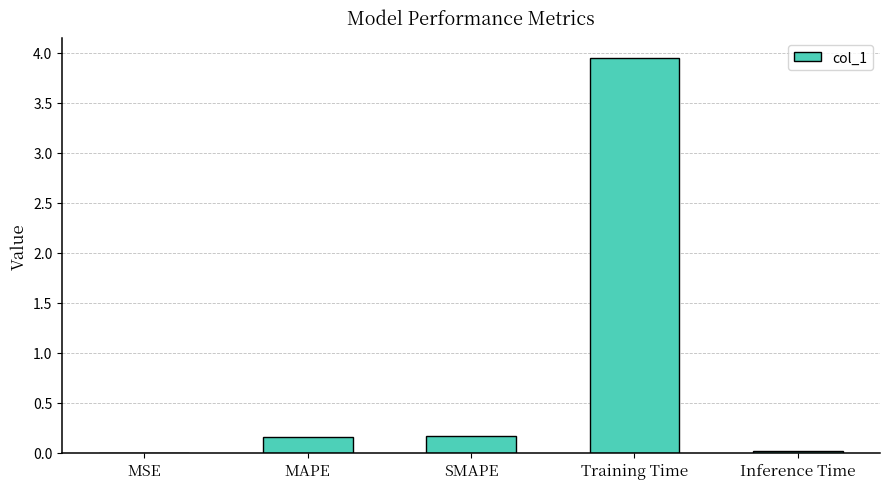

Which category has the highest value across all series?

Training Time